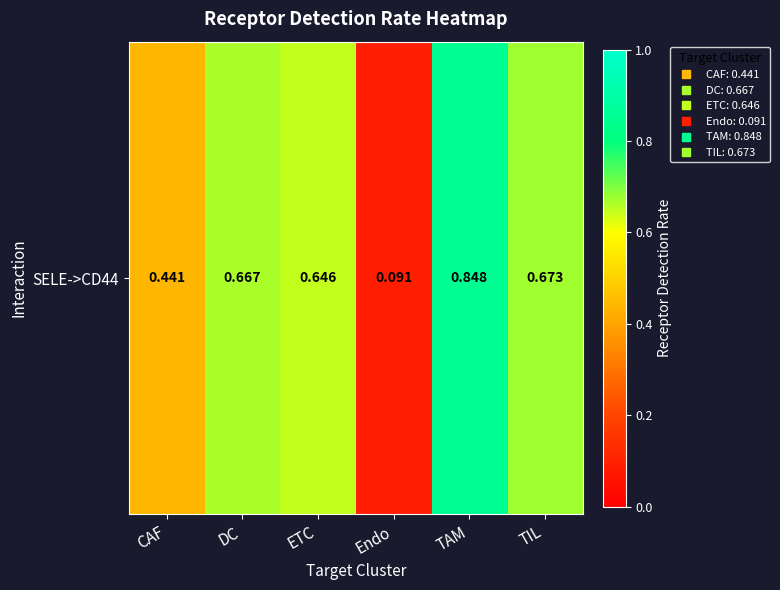

Reading left to right, list all the values displayed in this chart.

CAF=0.4	DC=0.7	ETC=0.6	Endo=0.1	TAM=0.8	TIL=0.7